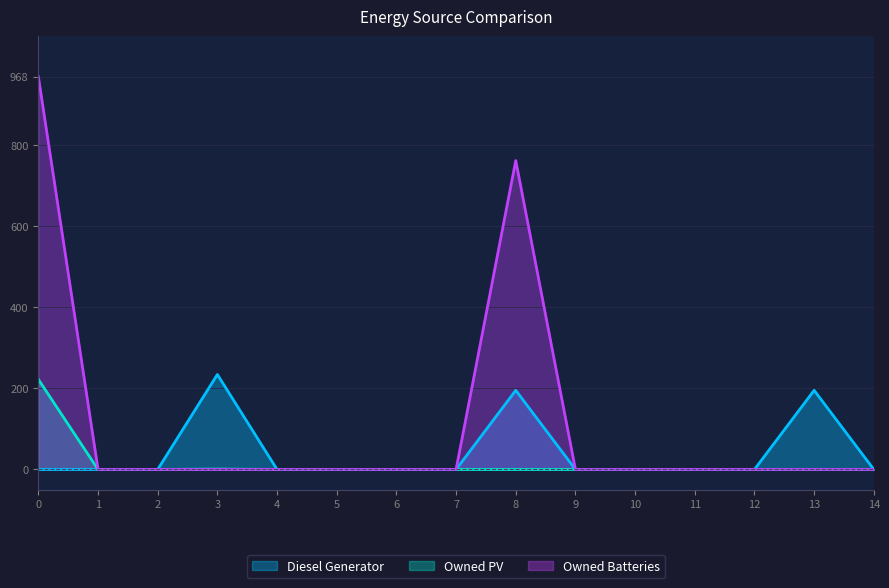

Where is Owned Batteries nearest to the value 484?

8